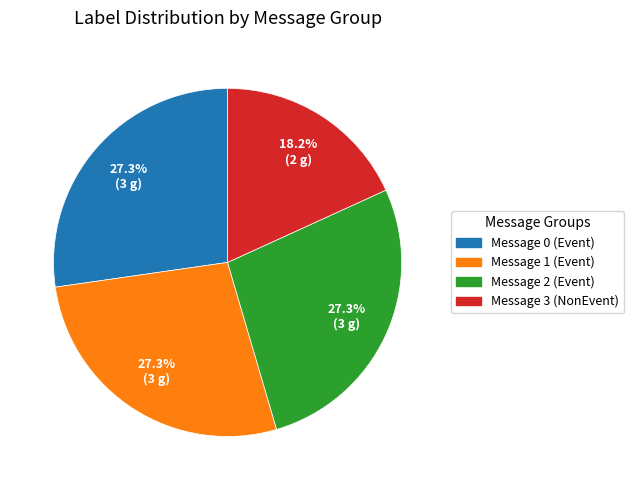

Does any single category account for the majority?

No